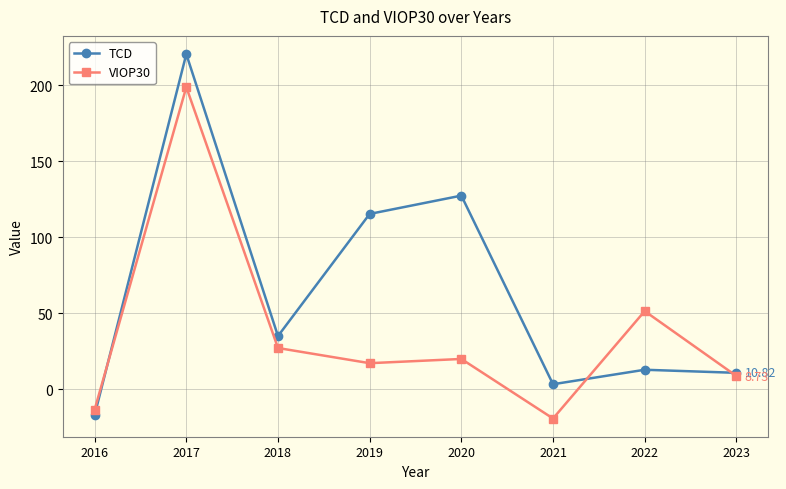

True or false: VIOP30 and TCD intersect in this chart.

True